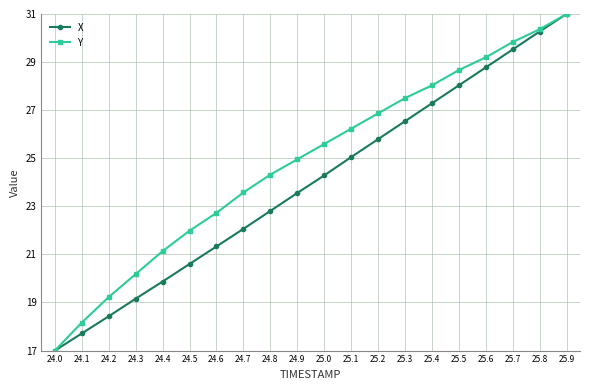

Is it true that X equals 27.3 at 25.4?

True